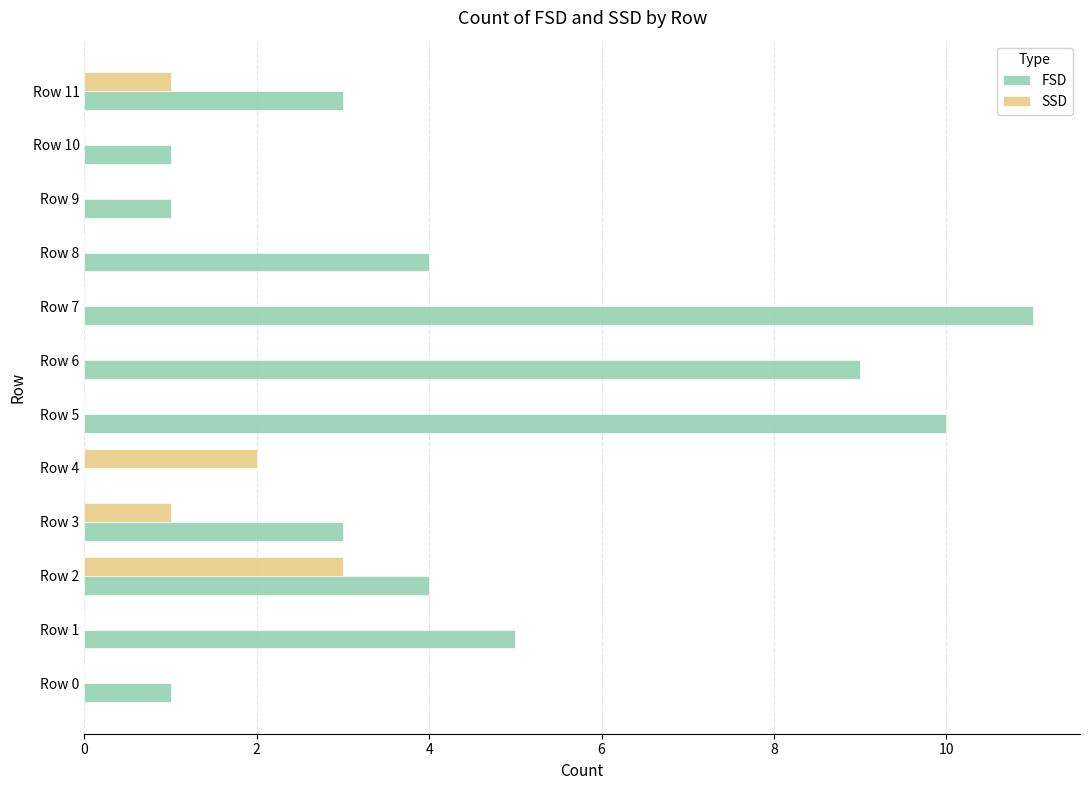

Is it true that FSD equals 1 at Row 9?

True